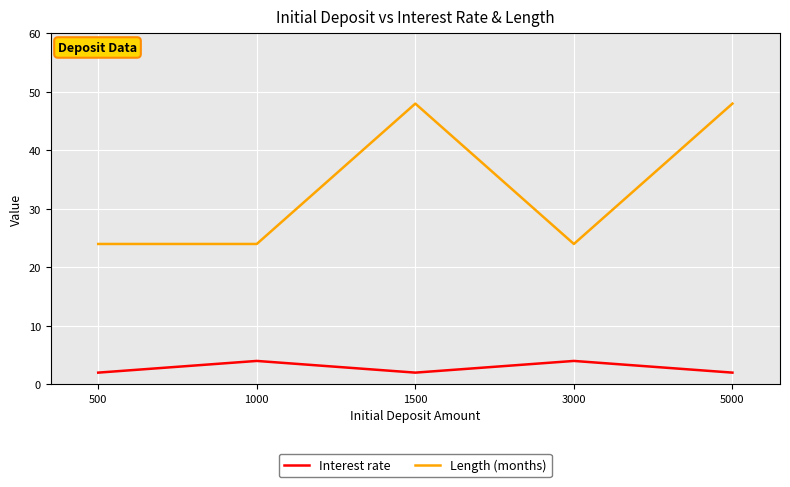

Does the chart display data point markers on the line(s)?

No